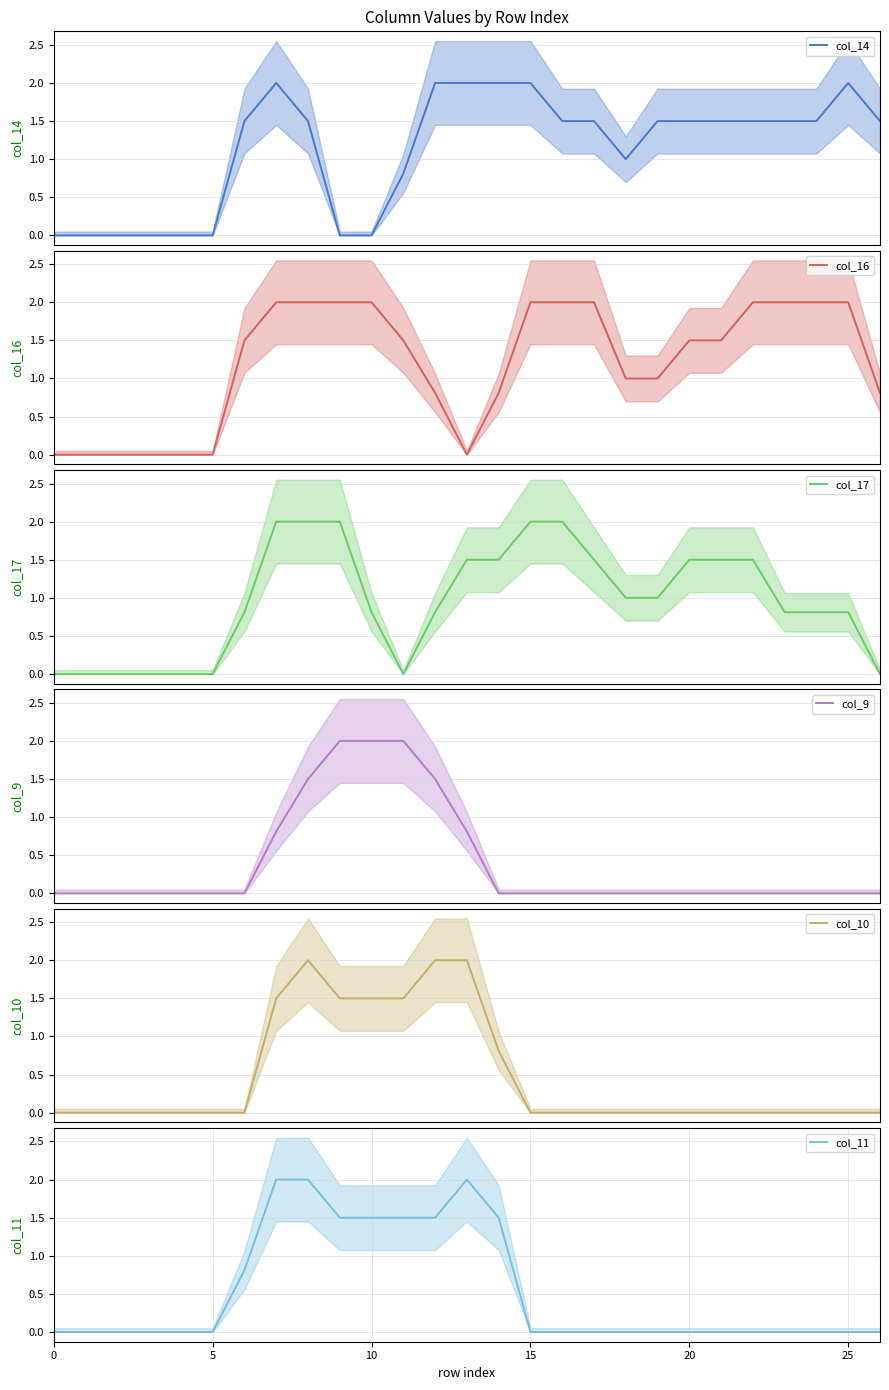

Is the value of col_9 at 5 greater than the value of col_17 at 25?

No